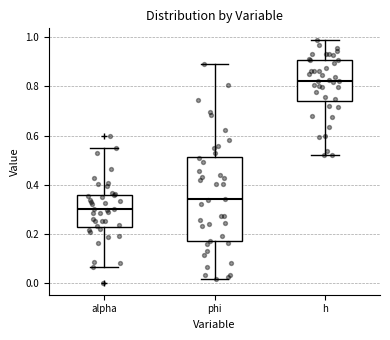

Comparing the boxes themselves (not the whiskers), which one is the tallest?

phi